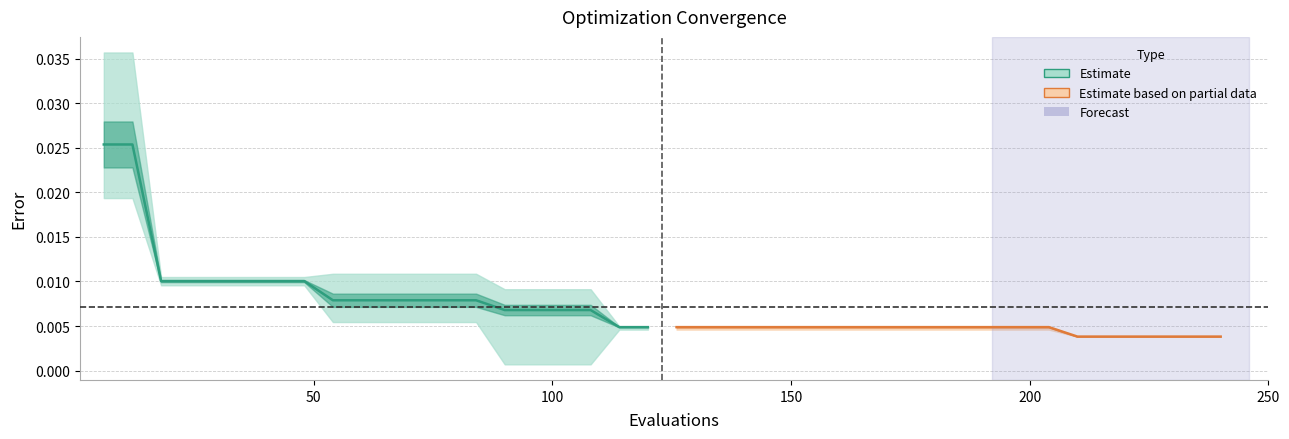

True or false: mean (estimate) and mean (partial) intersect in this chart.

False